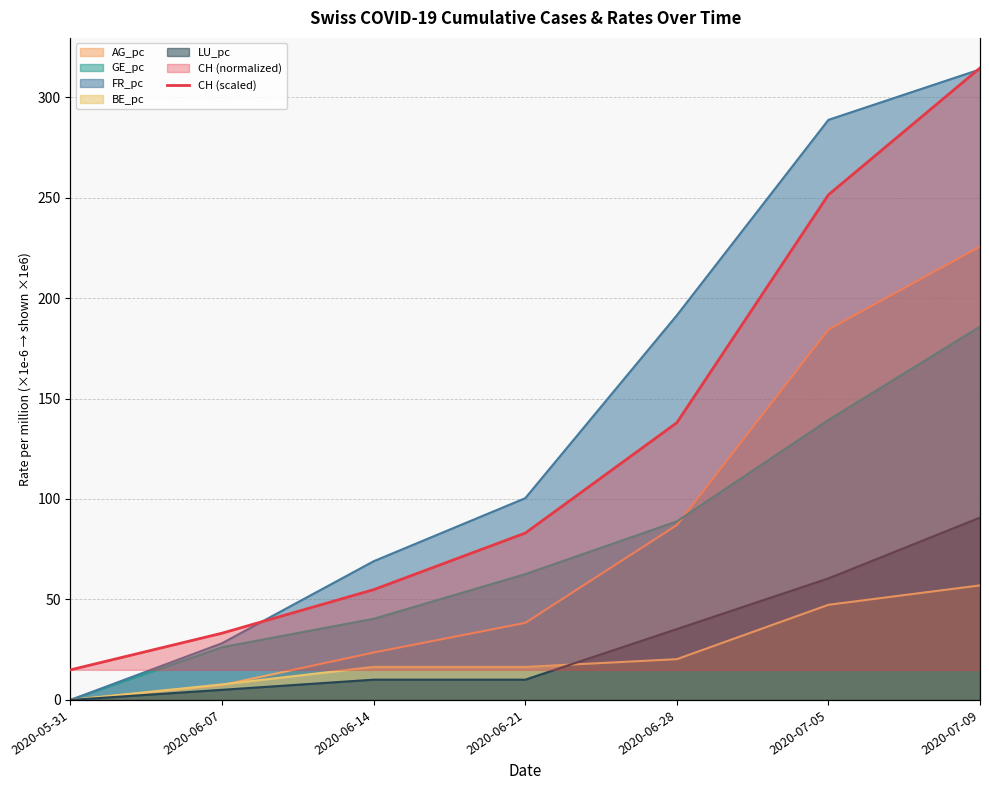

What is the label of the 3rd point from the left?

2020-06-14